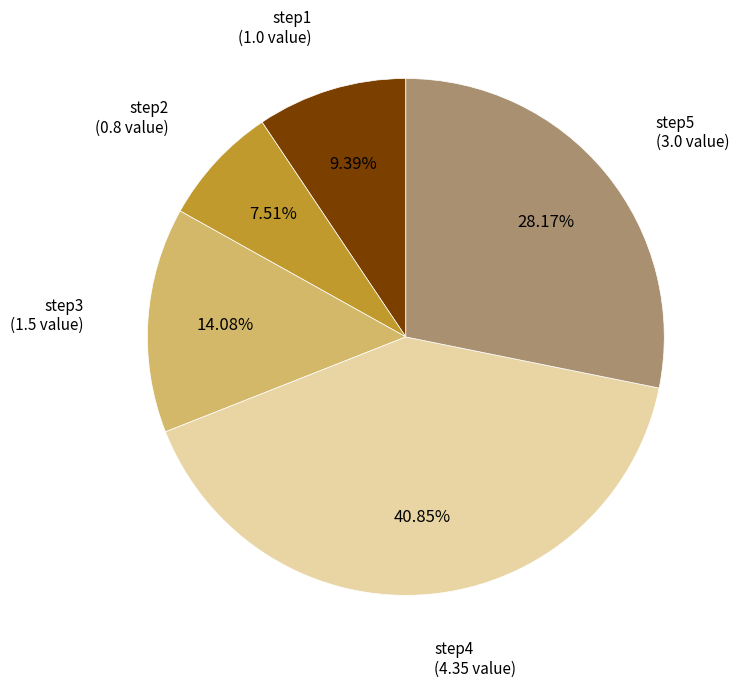

Is there any slice that represents more than half of the pie?

No